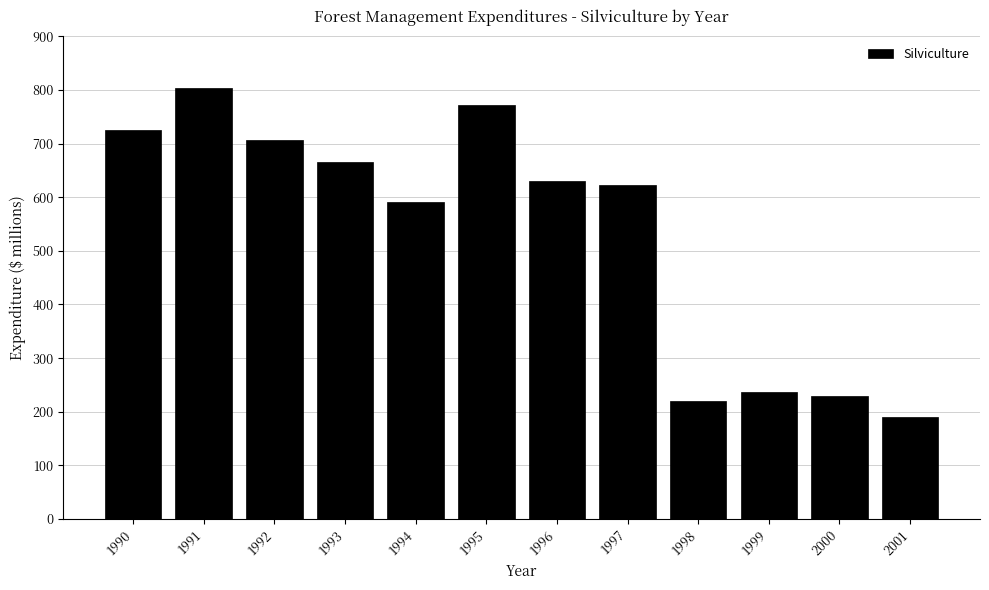

Reading left to right, extract all data points from this chart.

724.5	802.9	706.1	666.4	591.3	772.4	630.8	622.3	219.6	236.4	229.6	190.6